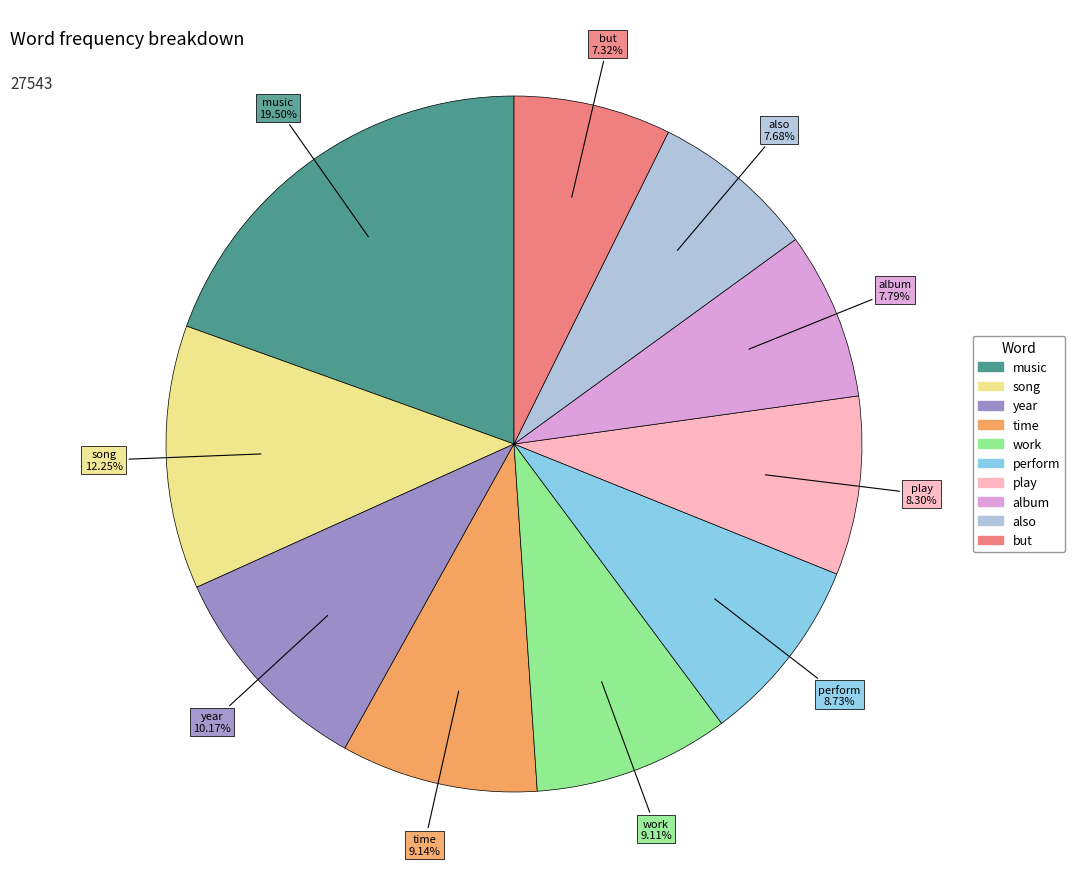

To the nearest percent, what is the average slice percentage?

10%